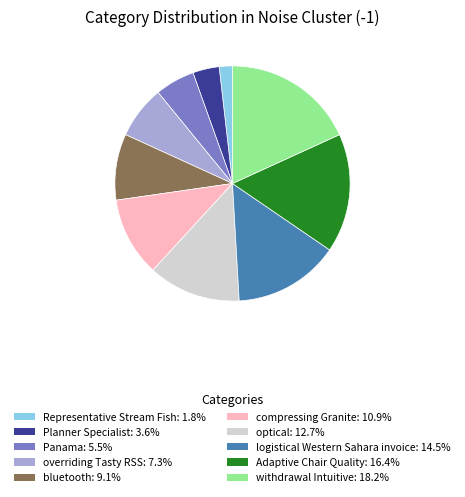

Does overriding Tasty RSS account for over 50% of the chart?

No